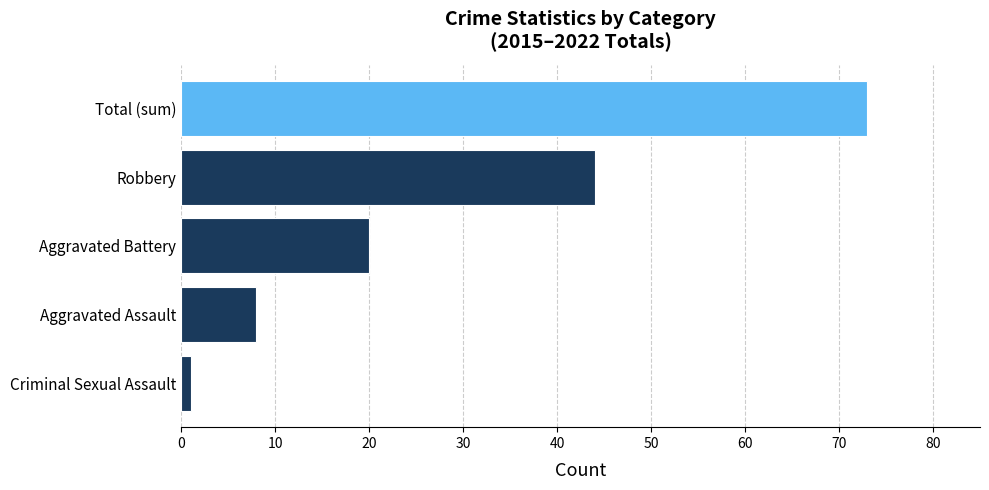

Reading bottom to top, what are all the values shown in this chart?

1	8	20	44	73